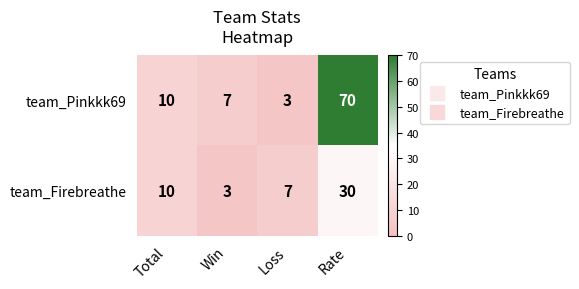

Count the team_Firebreathe values in the range 7 to 30.

3